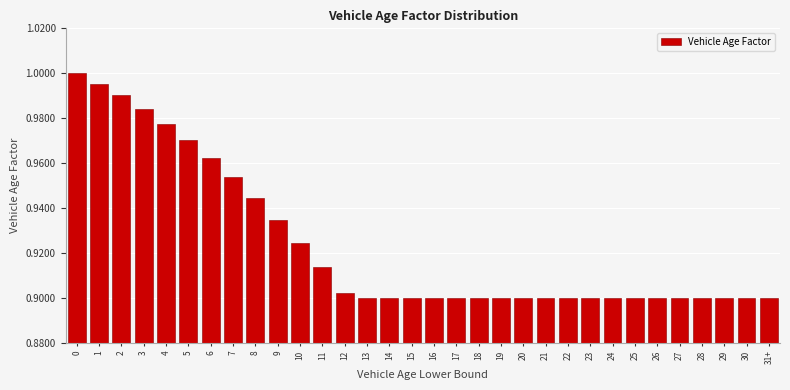

Which has a higher value, 24 or 6?

6